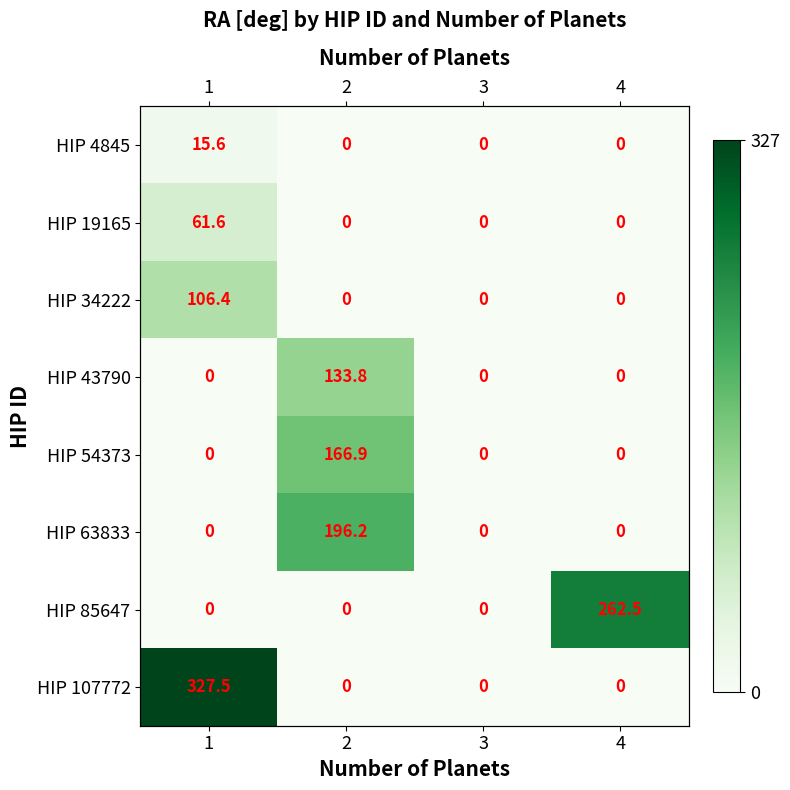

The value of HIP 107772 at 2 is -210.6. True or false?

False